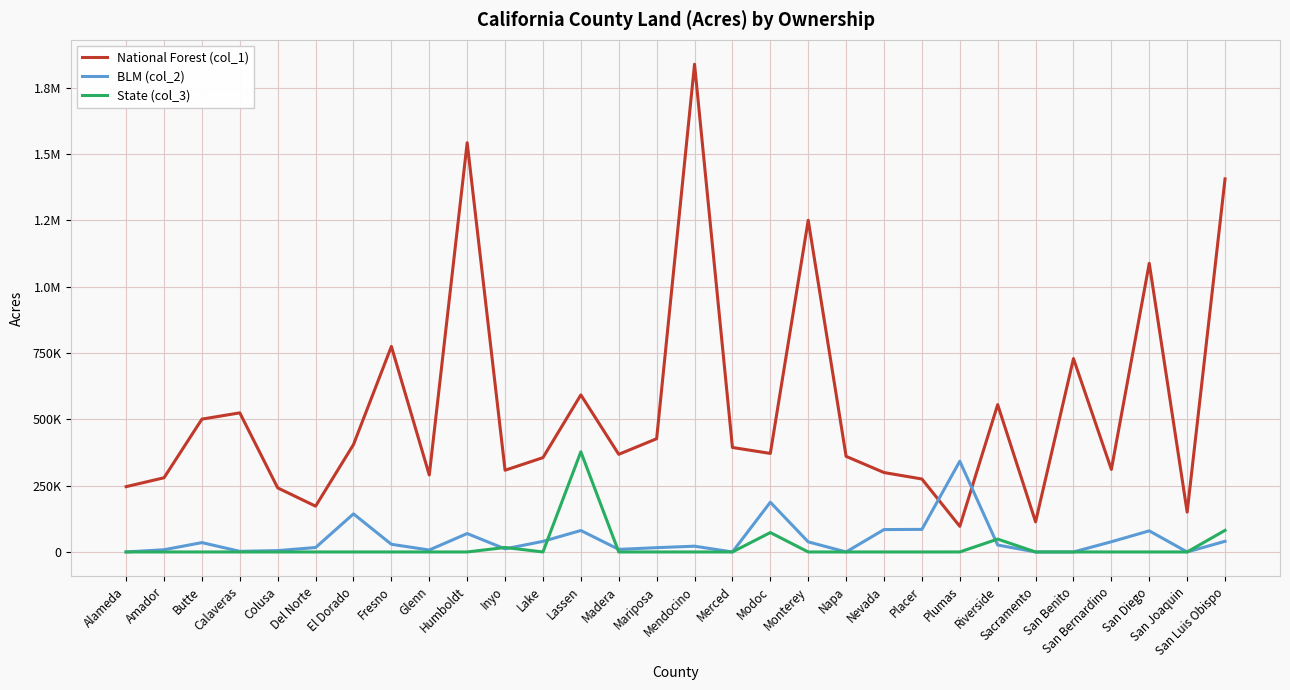

What is the difference between the maximum and minimum values in the National Forest (col_1) series?

1742100